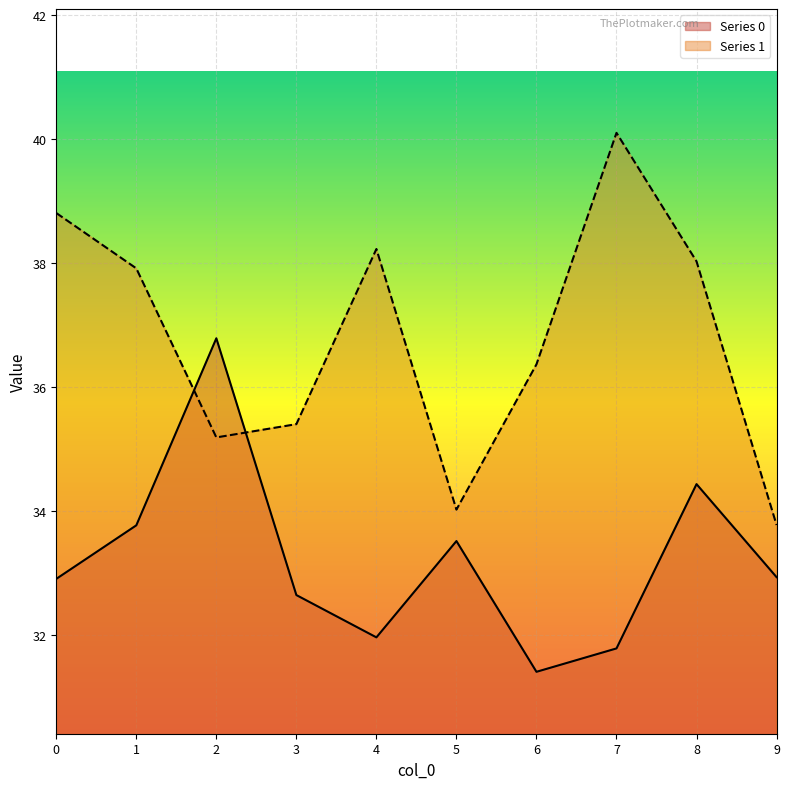

True or false: Series 1 has more than 2 points higher than both neighbors.

False